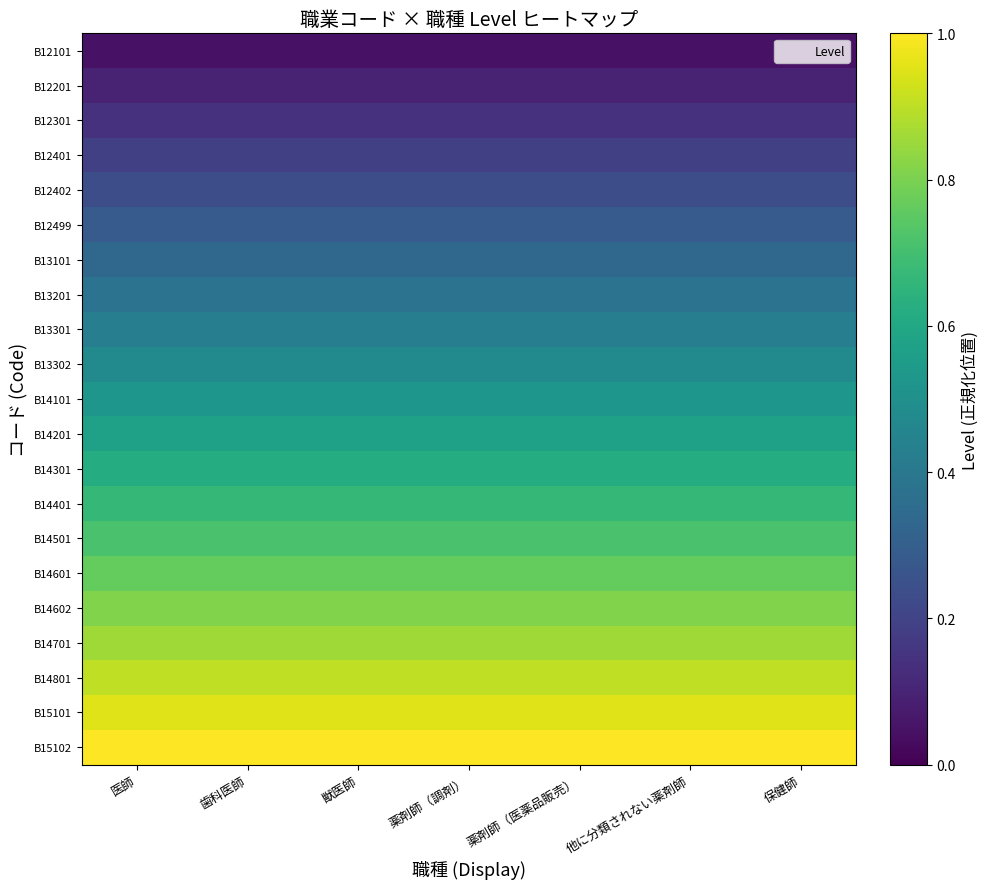

Reading right to left, list all the values displayed in this chart.

B12101: 保健師=0.0	他に分類されない薬剤師=0.0	薬剤師（医薬品販売）=0.0	薬剤師（調剤）=0.0	獣医師=0.0	歯科医師=0.0	医師=0.0
B12201: 保健師=0.1	他に分類されない薬剤師=0.1	薬剤師（医薬品販売）=0.1	薬剤師（調剤）=0.1	獣医師=0.1	歯科医師=0.1	医師=0.1
B12301: 保健師=0.1	他に分類されない薬剤師=0.1	薬剤師（医薬品販売）=0.1	薬剤師（調剤）=0.1	獣医師=0.1	歯科医師=0.1	医師=0.1
B12401: 保健師=0.2	他に分類されない薬剤師=0.2	薬剤師（医薬品販売）=0.2	薬剤師（調剤）=0.2	獣医師=0.2	歯科医師=0.2	医師=0.2
B12402: 保健師=0.2	他に分類されない薬剤師=0.2	薬剤師（医薬品販売）=0.2	薬剤師（調剤）=0.2	獣医師=0.2	歯科医師=0.2	医師=0.2
B12499: 保健師=0.3	他に分類されない薬剤師=0.3	薬剤師（医薬品販売）=0.3	薬剤師（調剤）=0.3	獣医師=0.3	歯科医師=0.3	医師=0.3
B13101: 保健師=0.3	他に分類されない薬剤師=0.3	薬剤師（医薬品販売）=0.3	薬剤師（調剤）=0.3	獣医師=0.3	歯科医師=0.3	医師=0.3
B13201: 保健師=0.4	他に分類されない薬剤師=0.4	薬剤師（医薬品販売）=0.4	薬剤師（調剤）=0.4	獣医師=0.4	歯科医師=0.4	医師=0.4
B13301: 保健師=0.4	他に分類されない薬剤師=0.4	薬剤師（医薬品販売）=0.4	薬剤師（調剤）=0.4	獣医師=0.4	歯科医師=0.4	医師=0.4
B13302: 保健師=0.5	他に分類されない薬剤師=0.5	薬剤師（医薬品販売）=0.5	薬剤師（調剤）=0.5	獣医師=0.5	歯科医師=0.5	医師=0.5
B14101: 保健師=0.5	他に分類されない薬剤師=0.5	薬剤師（医薬品販売）=0.5	薬剤師（調剤）=0.5	獣医師=0.5	歯科医師=0.5	医師=0.5
B14201: 保健師=0.6	他に分類されない薬剤師=0.6	薬剤師（医薬品販売）=0.6	薬剤師（調剤）=0.6	獣医師=0.6	歯科医師=0.6	医師=0.6
B14301: 保健師=0.6	他に分類されない薬剤師=0.6	薬剤師（医薬品販売）=0.6	薬剤師（調剤）=0.6	獣医師=0.6	歯科医師=0.6	医師=0.6
B14401: 保健師=0.7	他に分類されない薬剤師=0.7	薬剤師（医薬品販売）=0.7	薬剤師（調剤）=0.7	獣医師=0.7	歯科医師=0.7	医師=0.7
B14501: 保健師=0.7	他に分類されない薬剤師=0.7	薬剤師（医薬品販売）=0.7	薬剤師（調剤）=0.7	獣医師=0.7	歯科医師=0.7	医師=0.7
B14601: 保健師=0.8	他に分類されない薬剤師=0.8	薬剤師（医薬品販売）=0.8	薬剤師（調剤）=0.8	獣医師=0.8	歯科医師=0.8	医師=0.8
B14602: 保健師=0.8	他に分類されない薬剤師=0.8	薬剤師（医薬品販売）=0.8	薬剤師（調剤）=0.8	獣医師=0.8	歯科医師=0.8	医師=0.8
B14701: 保健師=0.9	他に分類されない薬剤師=0.9	薬剤師（医薬品販売）=0.9	薬剤師（調剤）=0.9	獣医師=0.9	歯科医師=0.9	医師=0.9
B14801: 保健師=0.9	他に分類されない薬剤師=0.9	薬剤師（医薬品販売）=0.9	薬剤師（調剤）=0.9	獣医師=0.9	歯科医師=0.9	医師=0.9
B15101: 保健師=1.0	他に分類されない薬剤師=1.0	薬剤師（医薬品販売）=1.0	薬剤師（調剤）=1.0	獣医師=1.0	歯科医師=1.0	医師=1.0
B15102: 保健師=1.0	他に分類されない薬剤師=1.0	薬剤師（医薬品販売）=1.0	薬剤師（調剤）=1.0	獣医師=1.0	歯科医師=1.0	医師=1.0